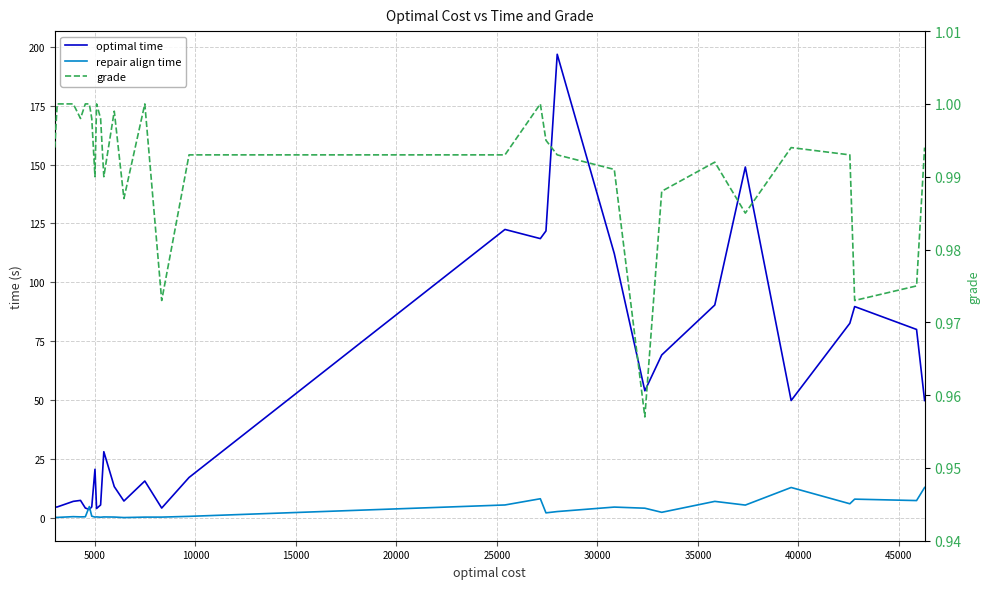

Where is the first local minimum for repair align time?

5000